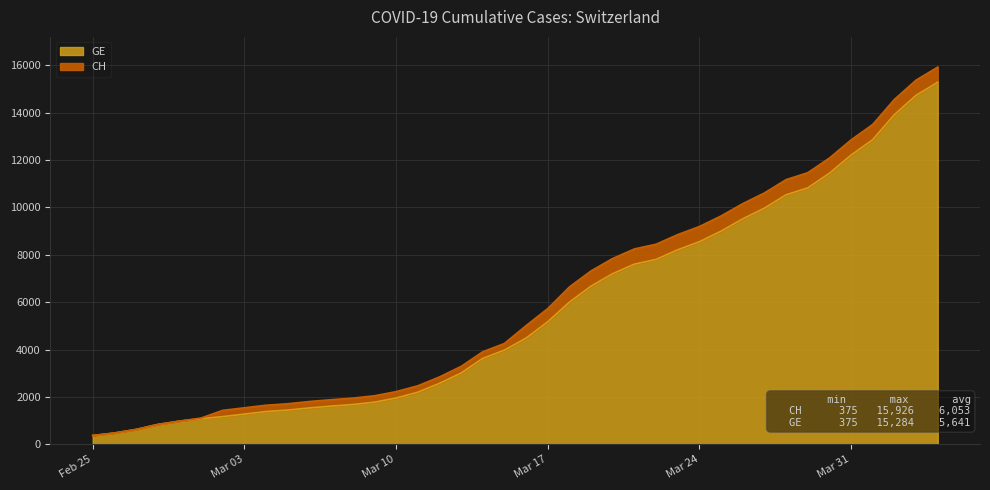

What is the label of the 34th point from the left?

2020-03-29